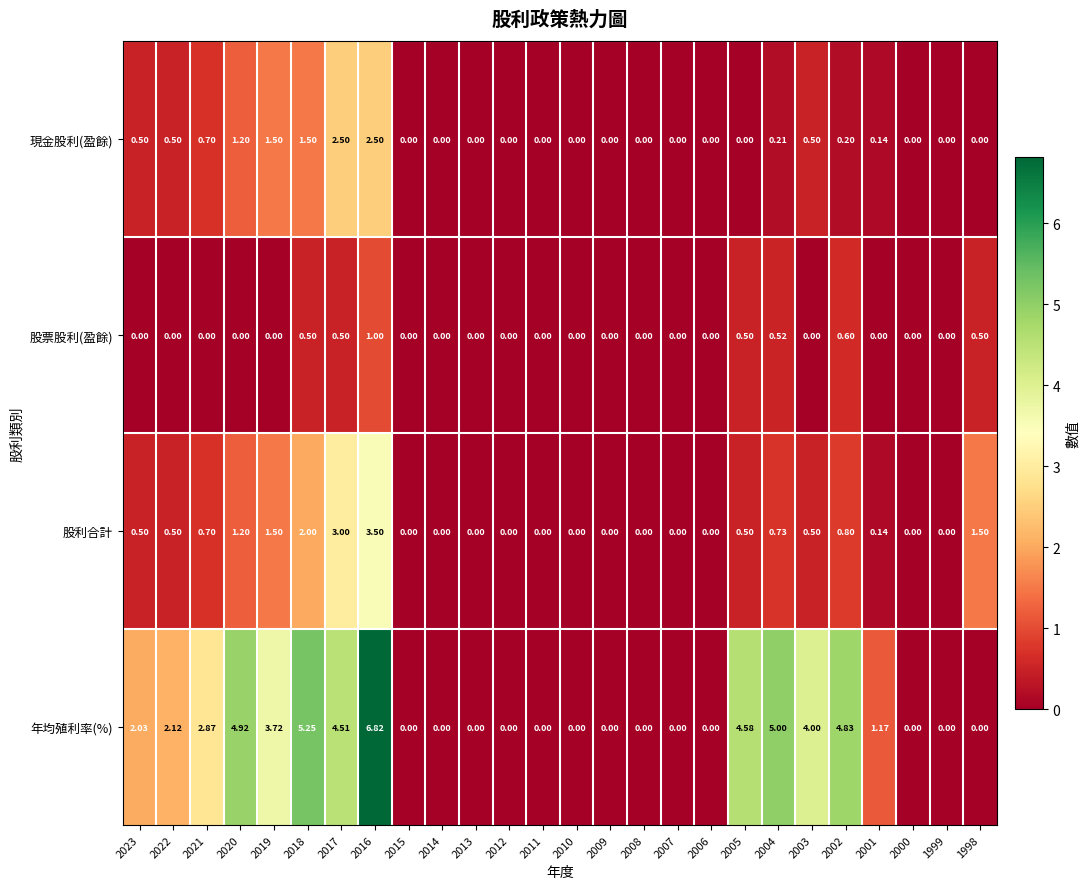

Which series has the largest range (max minus min)?

年均殖利率(%)